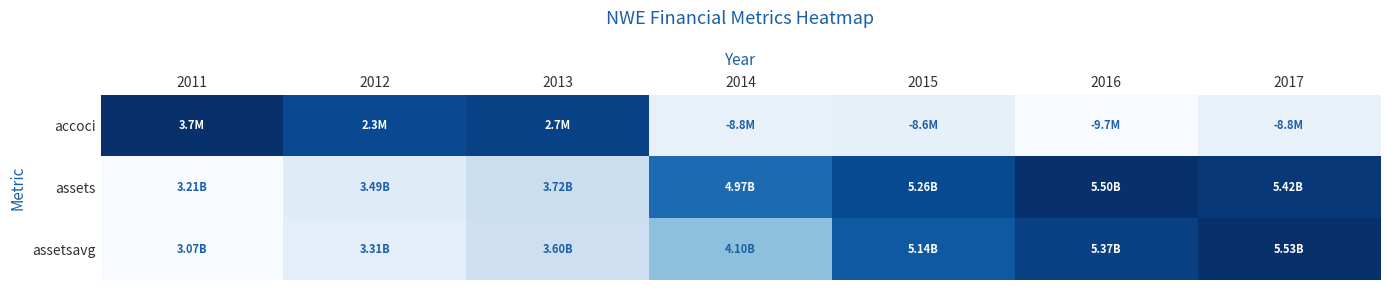

Reading right to left, transcribe all the data shown in this chart.

accoci: 2017=0.1	2016=0.0	2015=0.1	2014=0.1	2013=0.9	2012=0.9	2011=1.0
assets: 2017=1.0	2016=1.0	2015=0.9	2014=0.8	2013=0.2	2012=0.1	2011=0.0
assetsavg: 2017=1.0	2016=0.9	2015=0.8	2014=0.4	2013=0.2	2012=0.1	2011=0.0